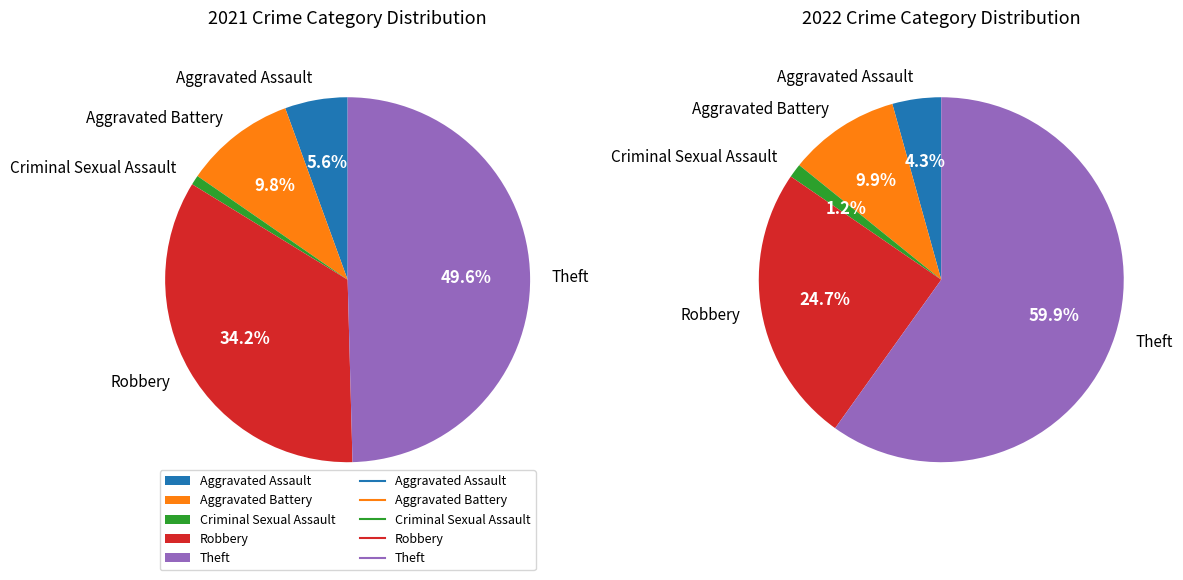

Is it true that 3 is 26% of the pie?

False